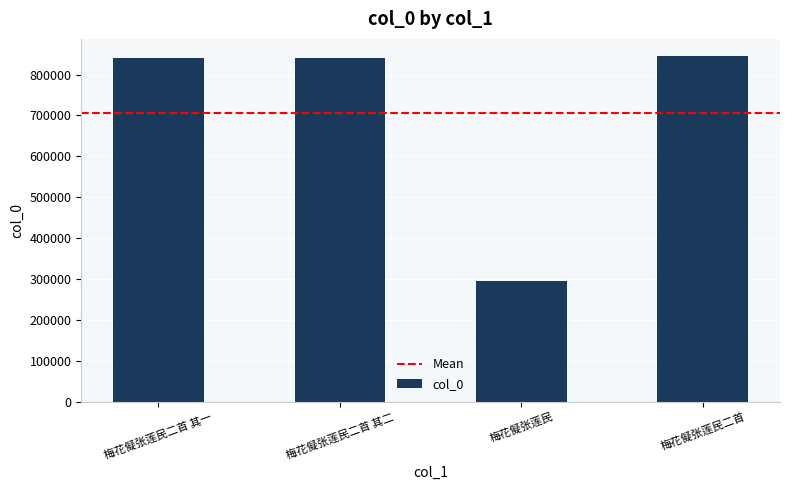

True or false: the data shows 466450 at 梅花儗张莲民.

False